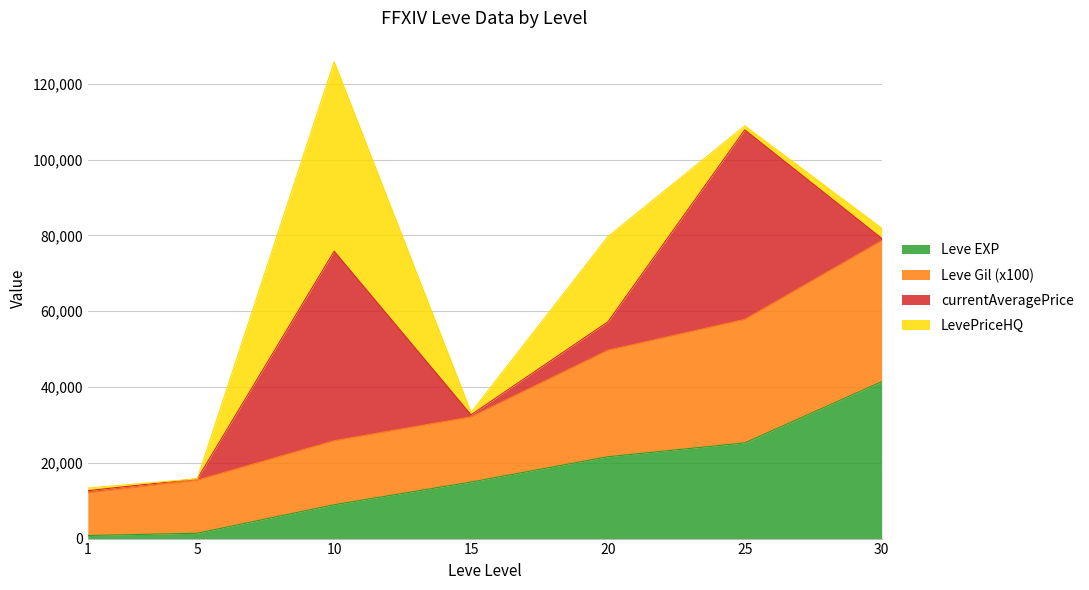

What is the difference between the Leve EXP values at 20 and 30?

19810.0